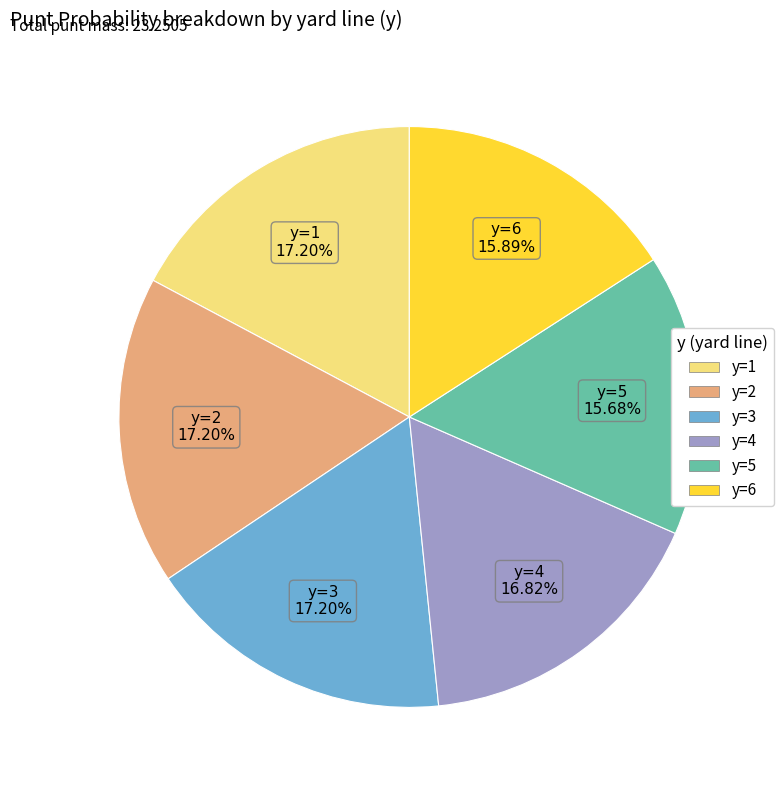

Is there any slice that represents more than half of the pie?

No